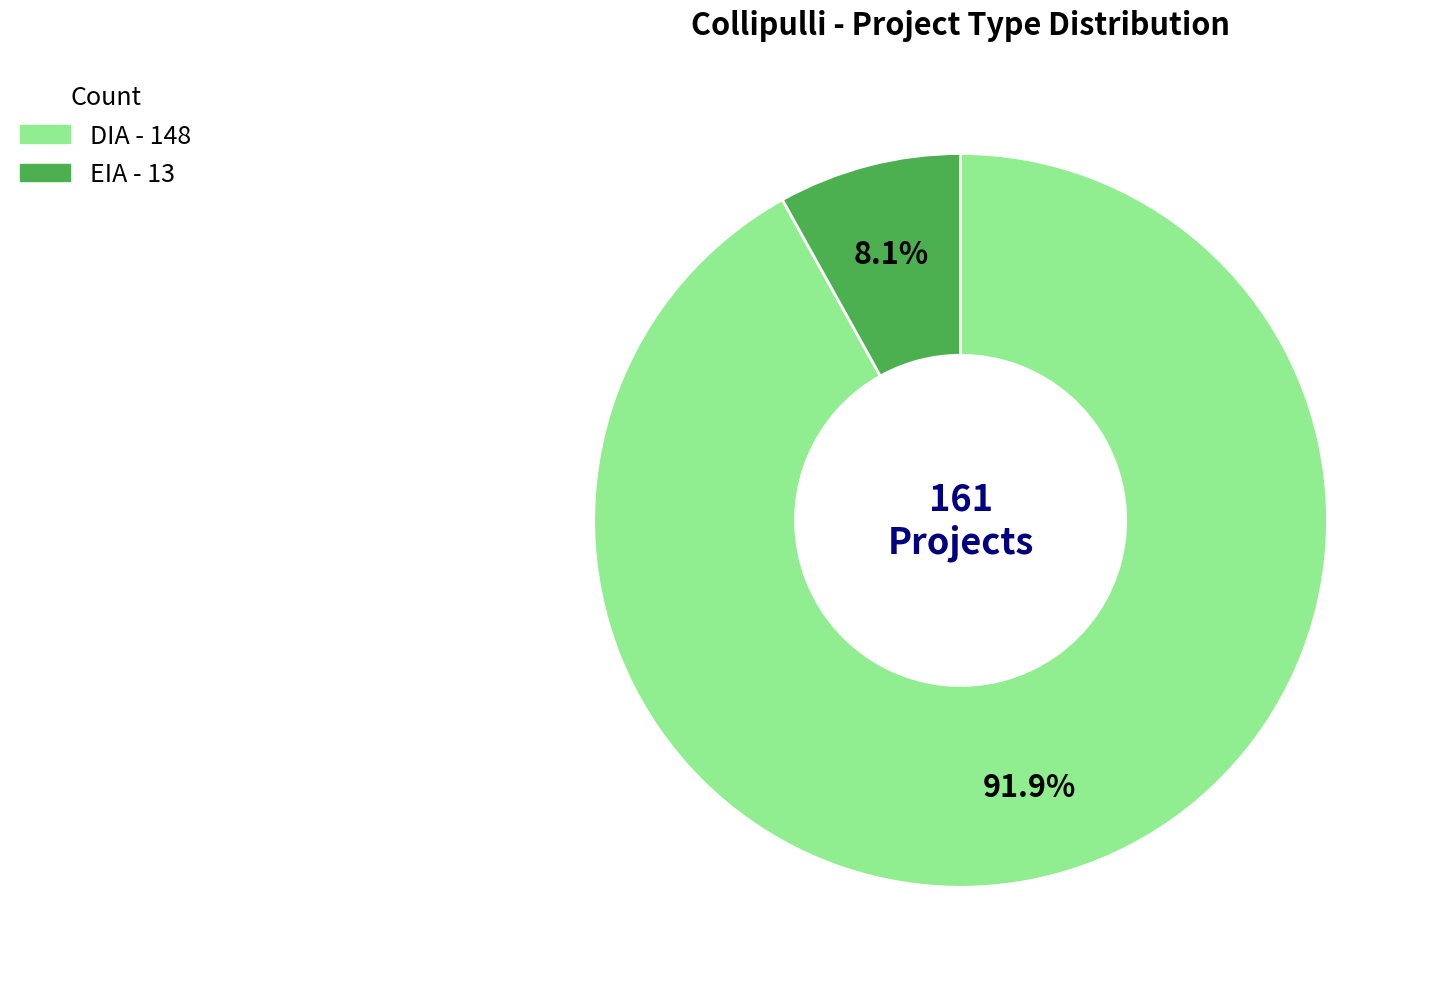

What percentage is the EIA slice, to the nearest percent?

8%